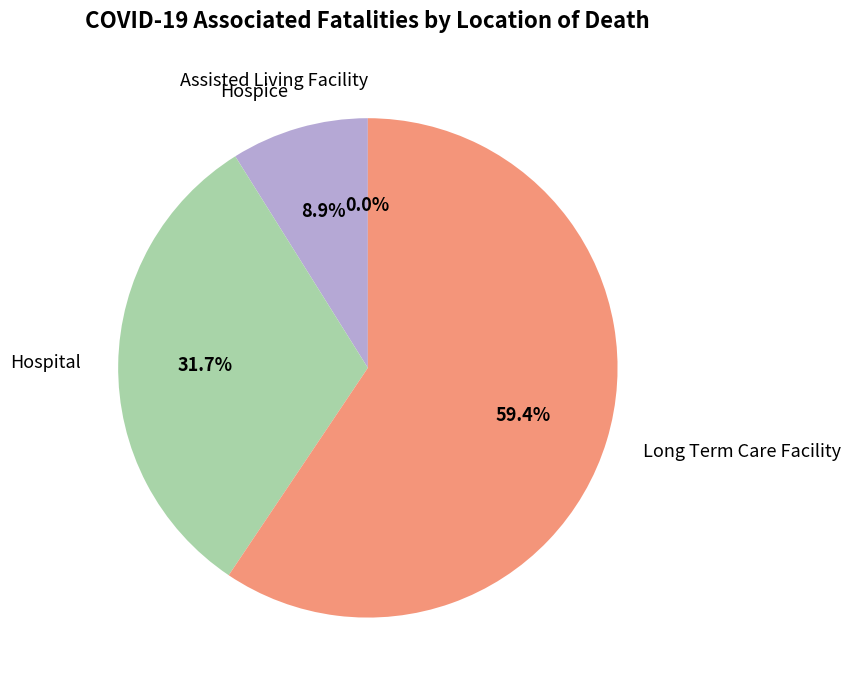

What percentage do Long Term Care Facility and Assisted Living Facility together represent?

59.4%